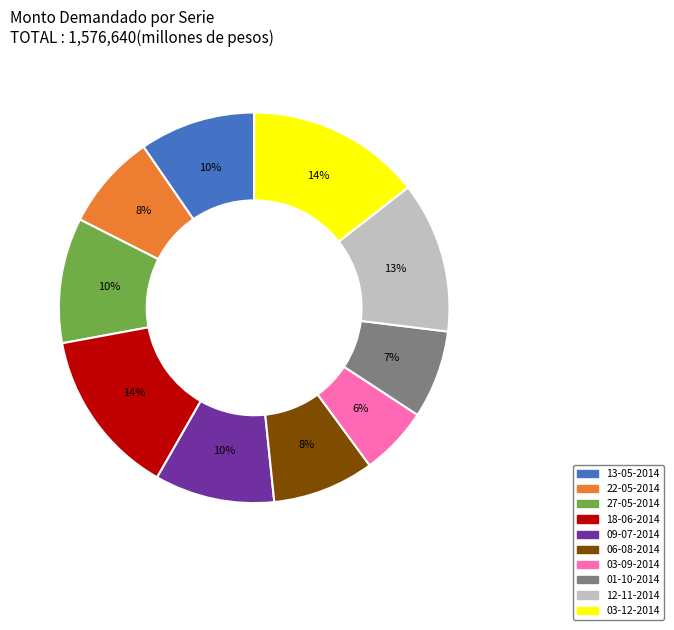

Count the number of slices in the pie.

10